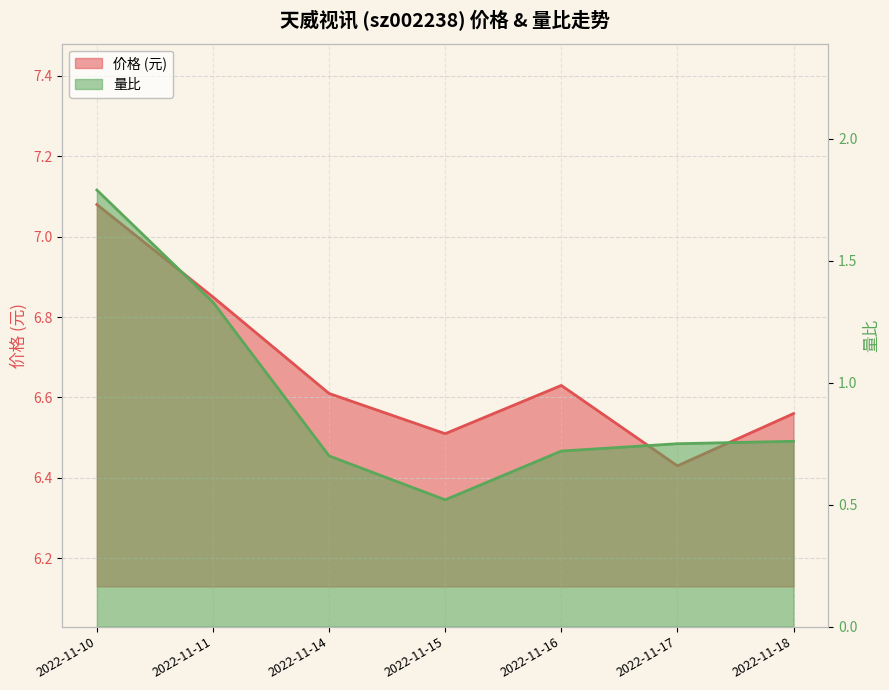

What is the value of the 价格 point at the 6th from the left?

6.4